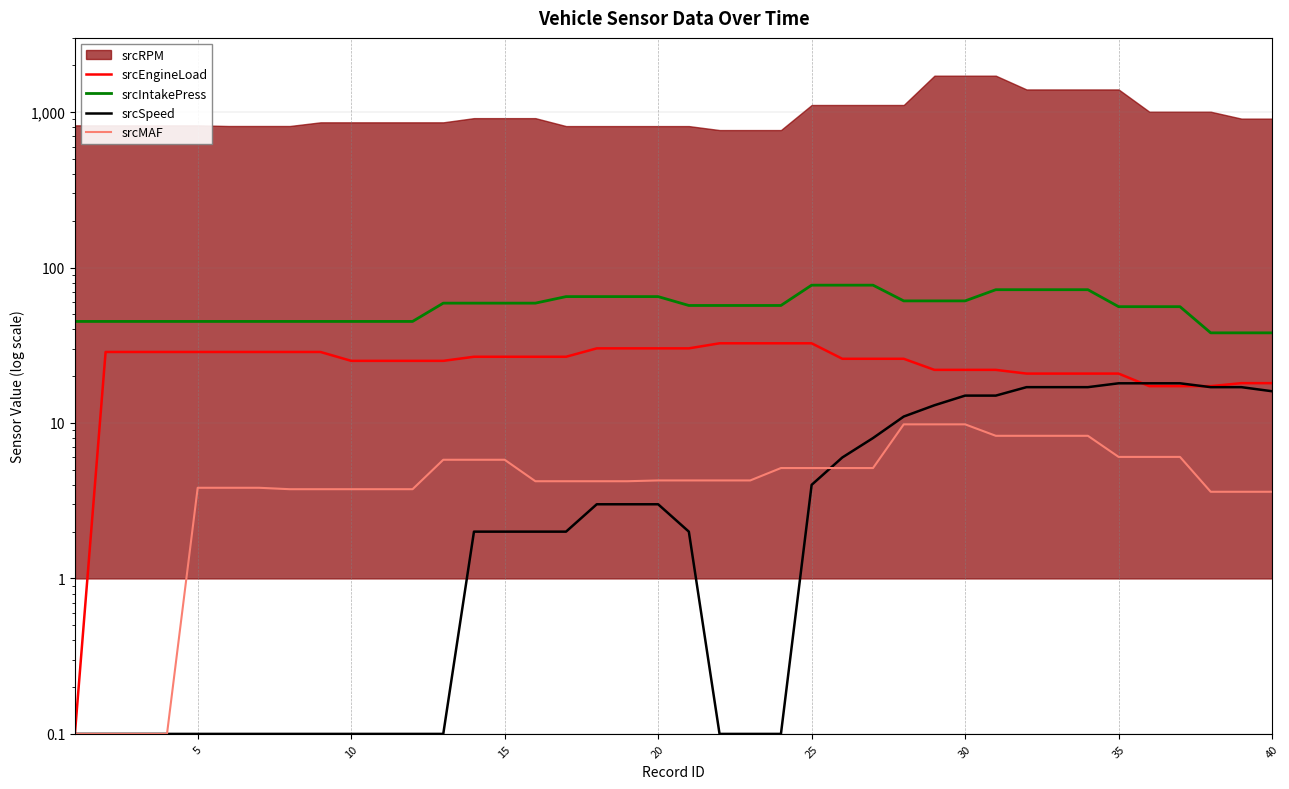

The srcIntakePress series shows 59.0 at 15. True or false?

True